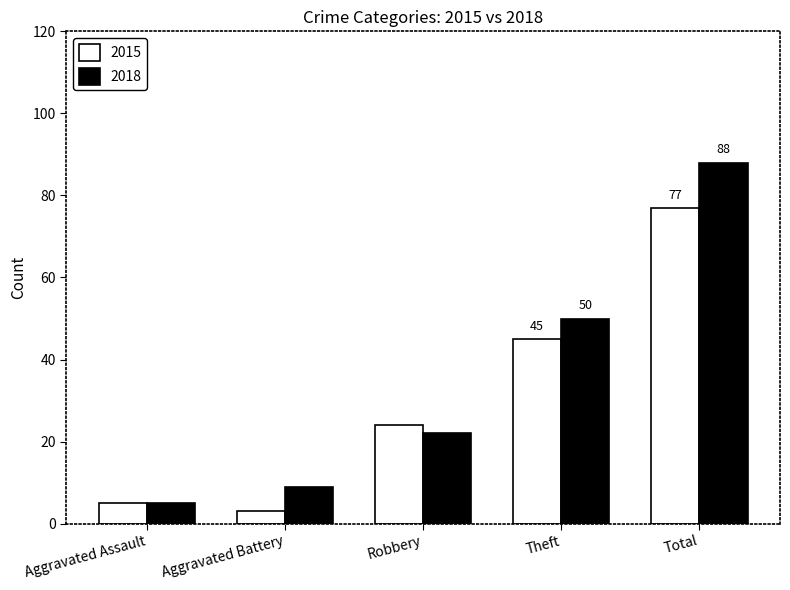

What is the highest value of the 2015 series?

77